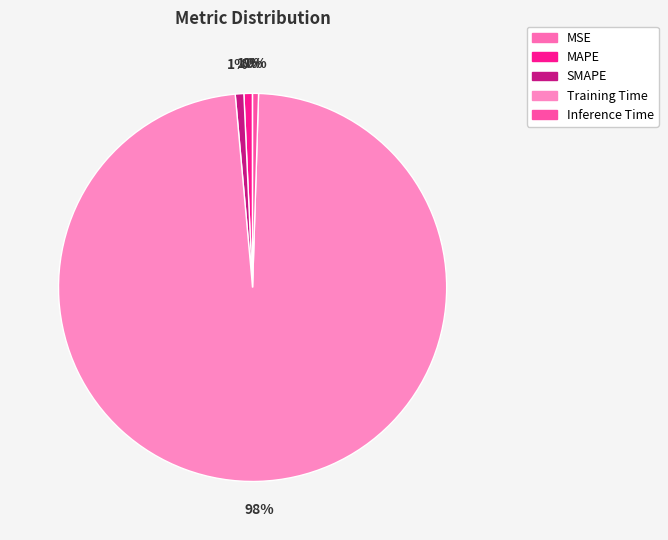

Which slice is the largest?

Training Time